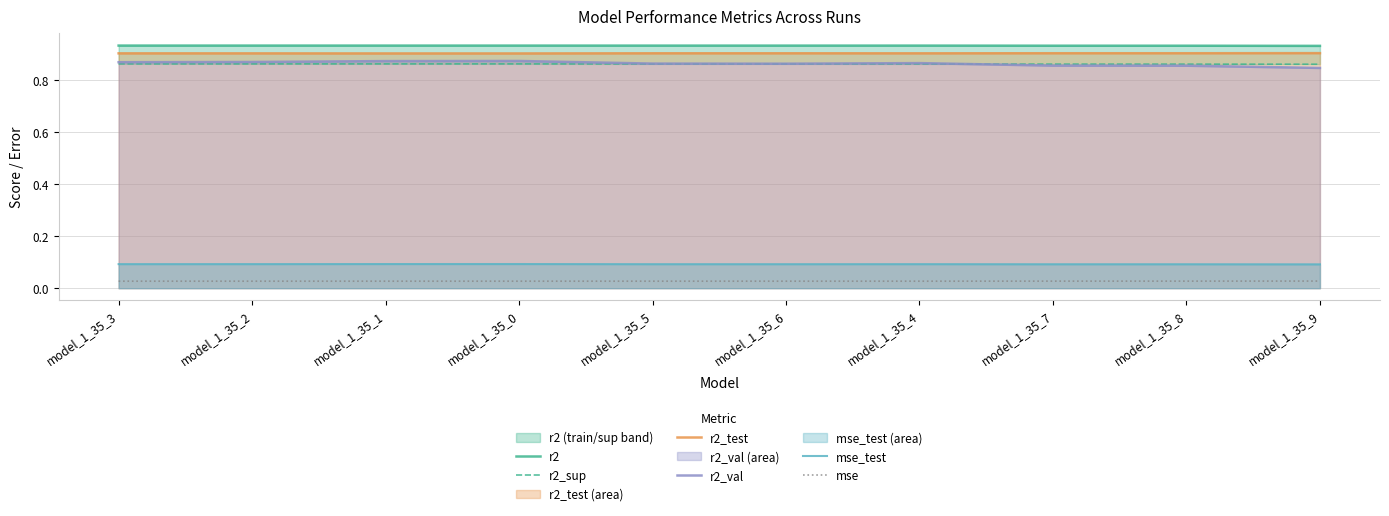

Which series has the largest total across all categories?

r2